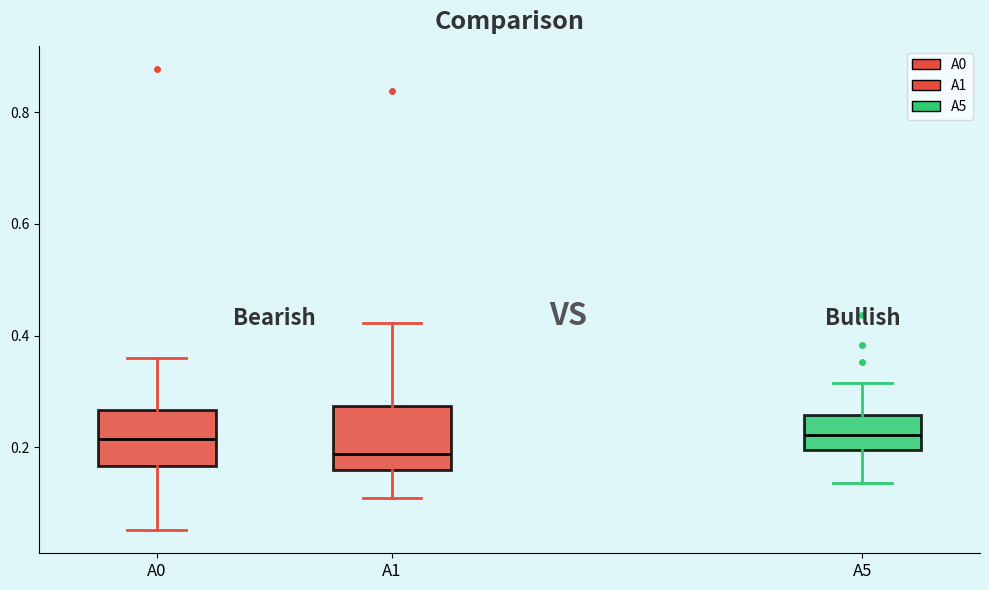

Which box has the lowest median line?

A1